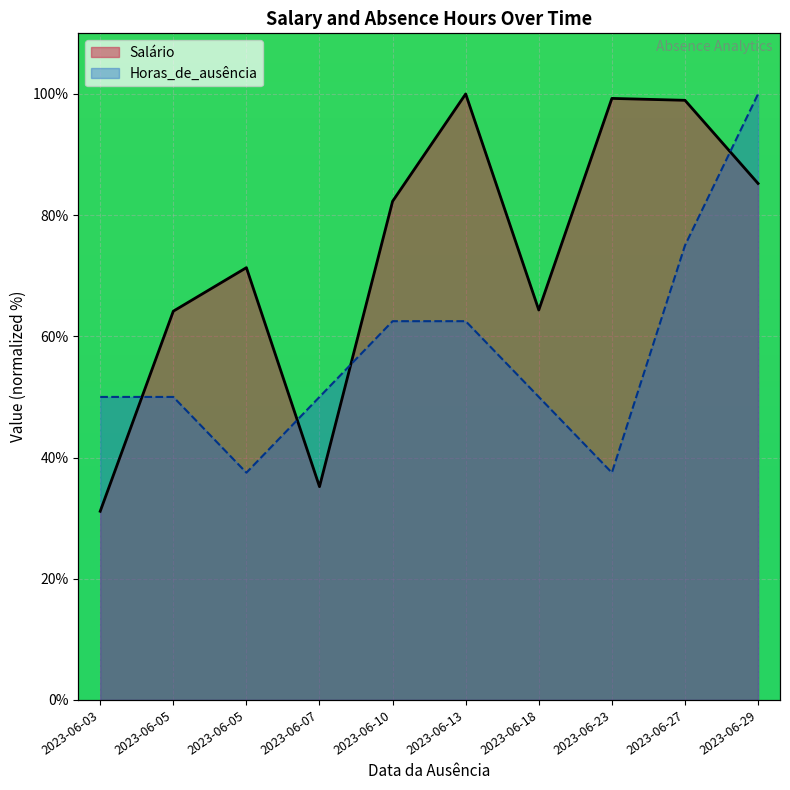

Where does the Salário series first go above 82?

2023-06-10